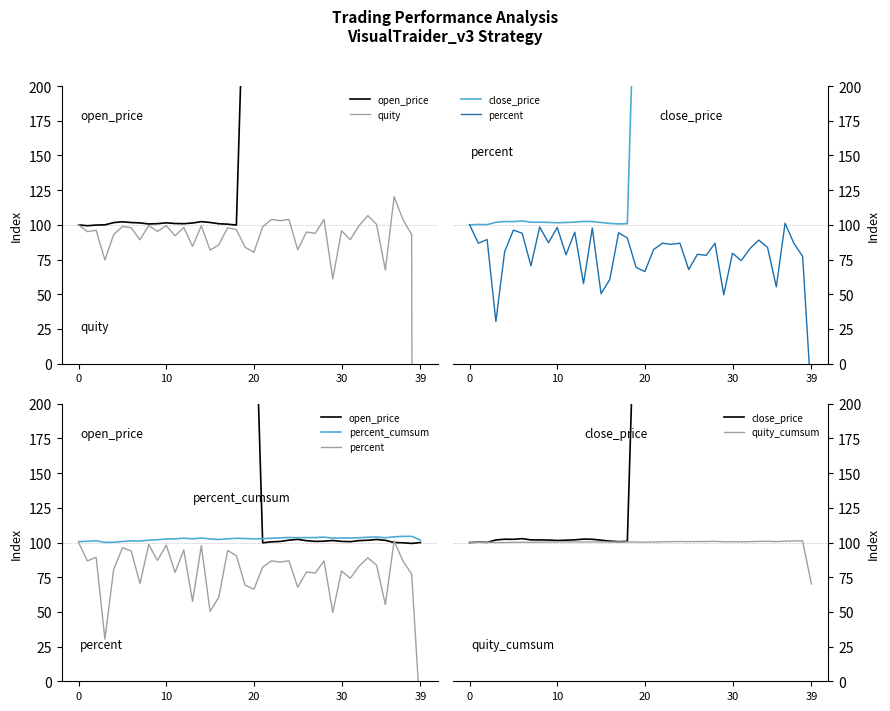

Rank the series at 23 from highest to lowest value.

close_price, percent_cumsum, quity, open_price, quity_cumsum, percent